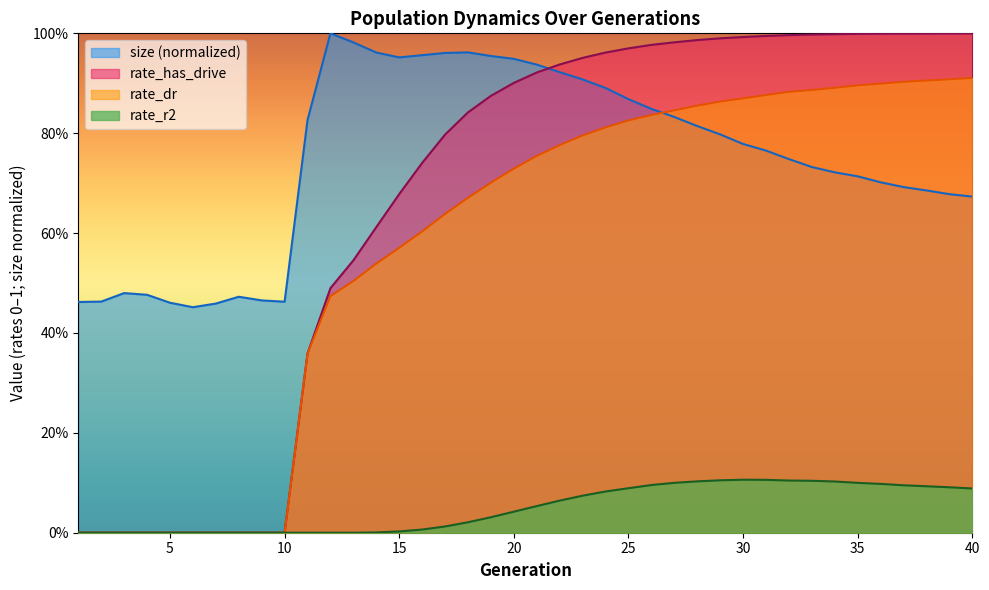

What are all the series names shown in the legend?

size (normalized), rate_has_drive, rate_dr, rate_r2